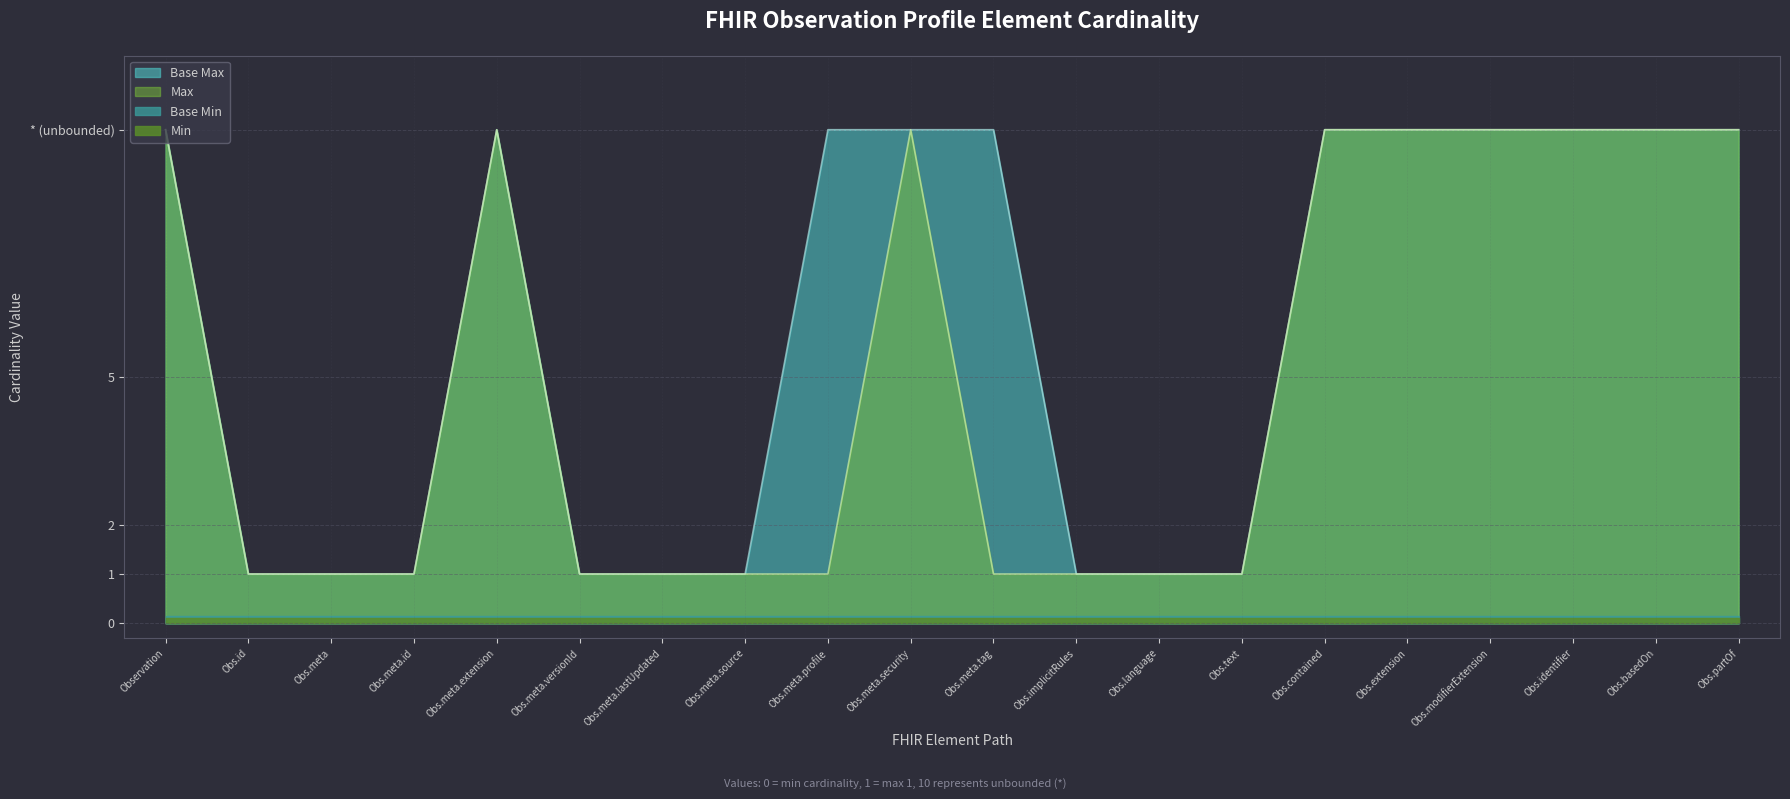

Does the chart display data point markers on the line(s)?

No